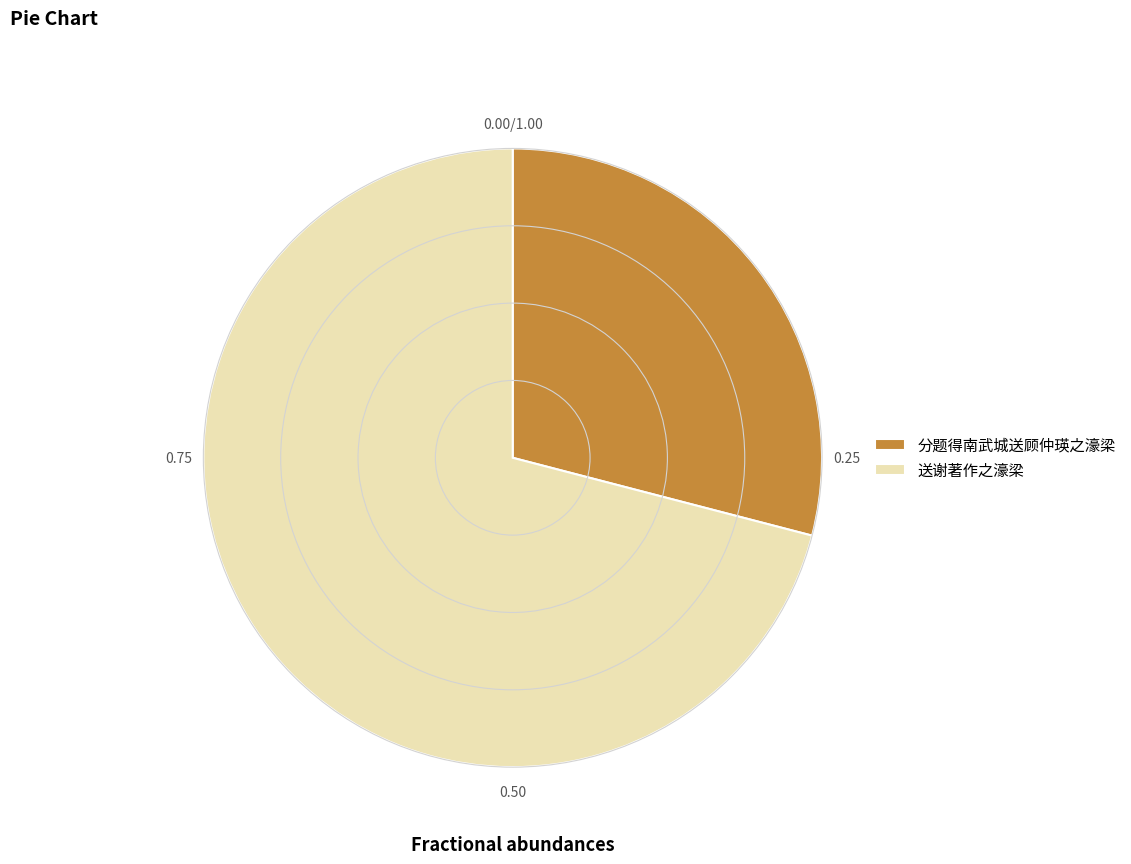

Combined, do 送谢著作之濠梁 and 分题得南武城送顾仲瑛之濠梁 account for over 50%?

Yes